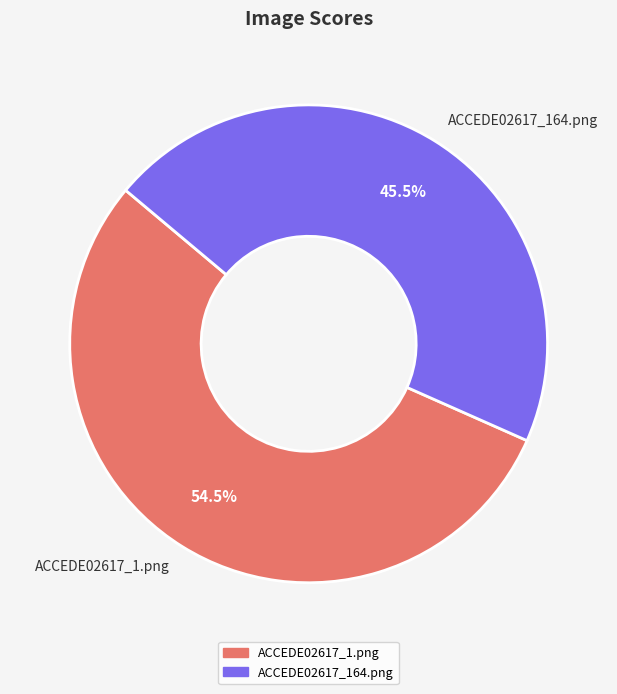

Between ACCEDE02617_164.png and ACCEDE02617_1.png, which is larger?

ACCEDE02617_1.png